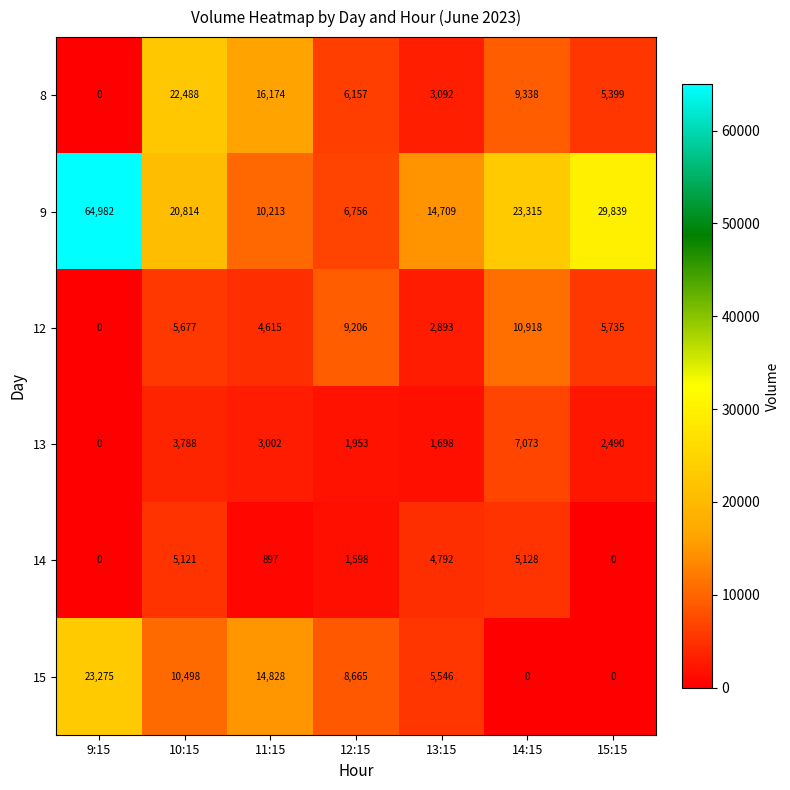

Where does the 14 series first go above 1598?

10:15